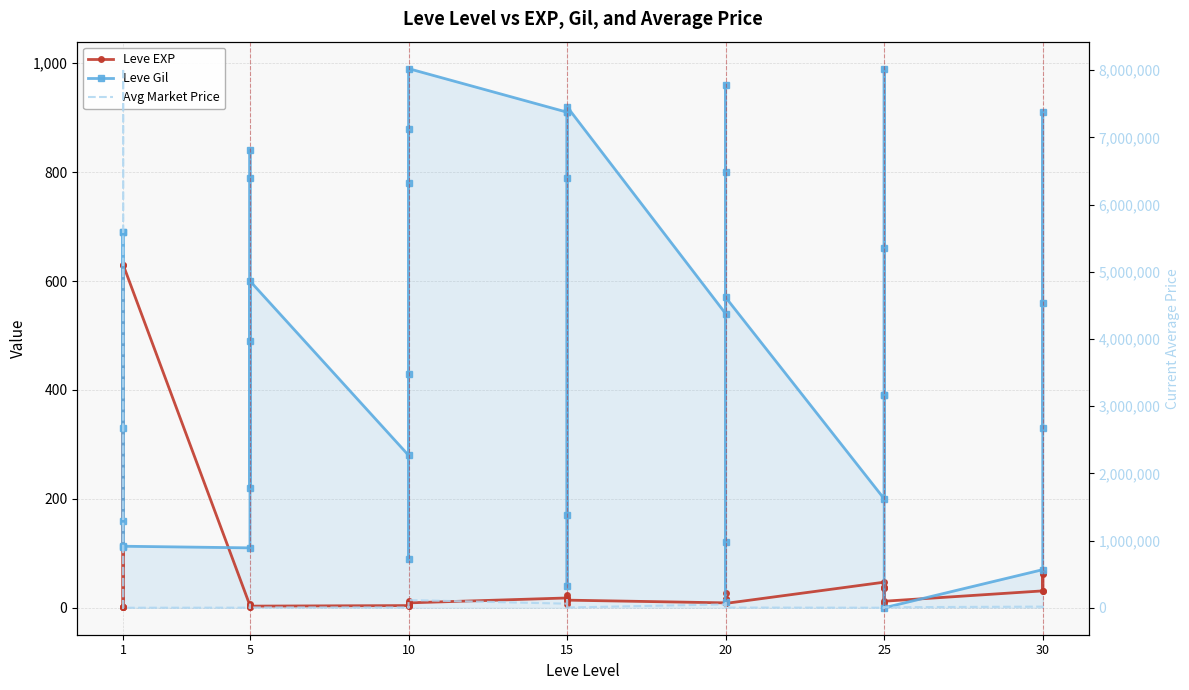

In Leve Gil, how many points are higher than both neighbors (excluding endpoints)?

11